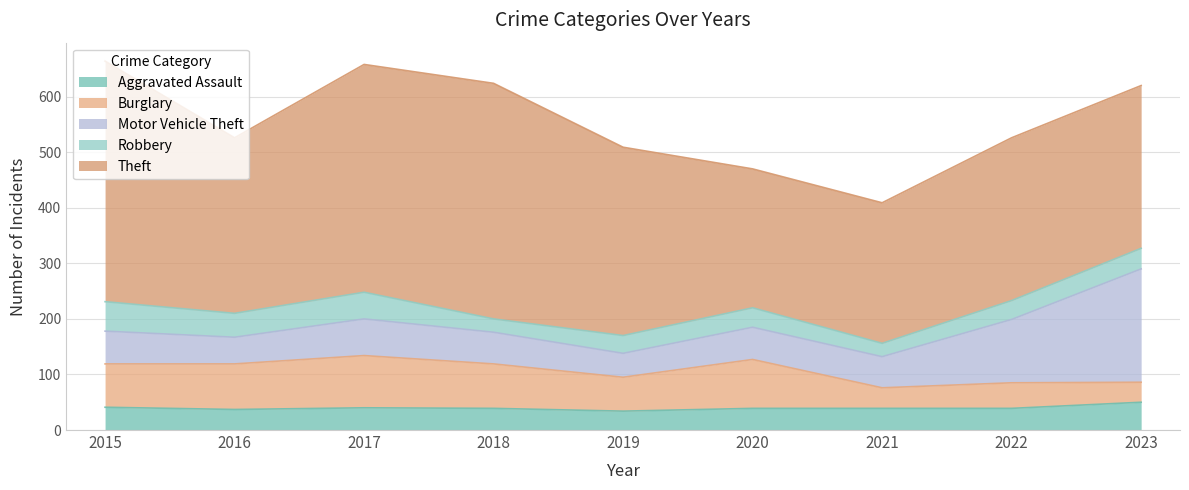

Rank the series at 2020 from lowest to highest value.

Robbery, Aggravated Assault, Motor Vehicle Theft, Burglary, Theft